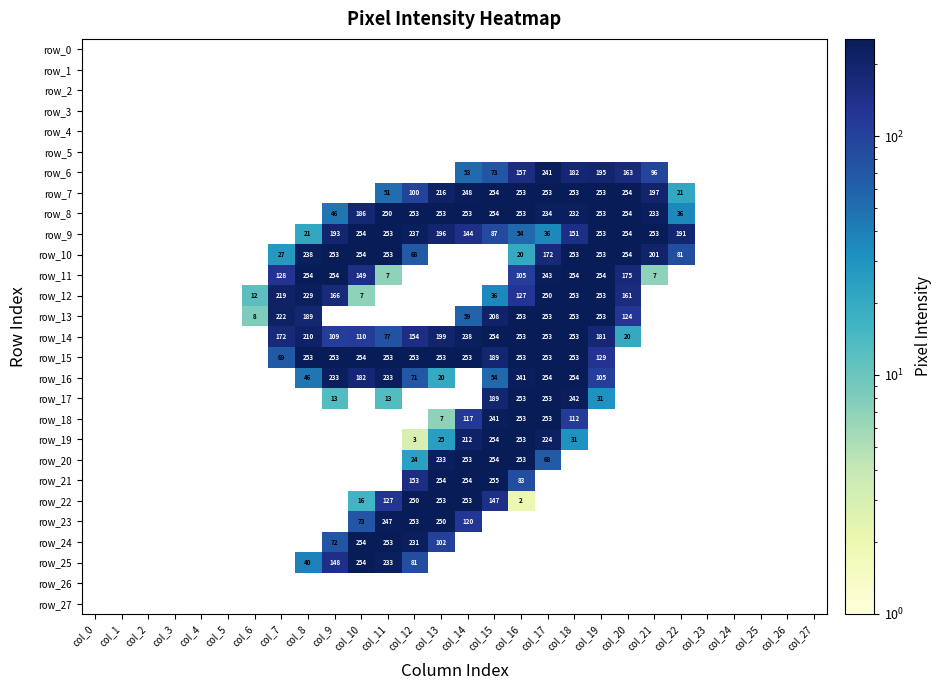

True or false: row_6 has a value of 36 at col_21.

False